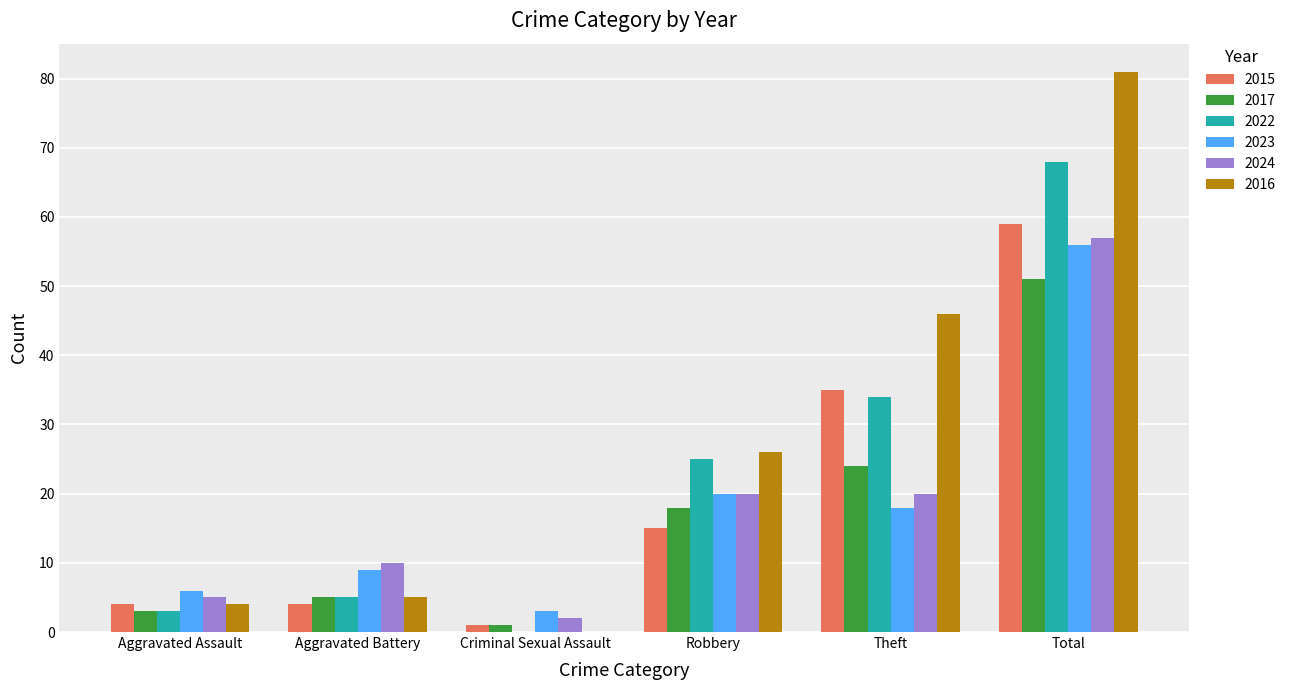

Reading left to right, transcribe all the data shown in this chart.

2015: Aggravated Assault=4	Aggravated Battery=4	Criminal Sexual Assault=1	Robbery=15	Theft=35	Total=59
2017: Aggravated Assault=3	Aggravated Battery=5	Criminal Sexual Assault=1	Robbery=18	Theft=24	Total=51
2022: Aggravated Assault=3	Aggravated Battery=5	Criminal Sexual Assault=0	Robbery=25	Theft=34	Total=68
2023: Aggravated Assault=6	Aggravated Battery=9	Criminal Sexual Assault=3	Robbery=20	Theft=18	Total=56
2024: Aggravated Assault=5	Aggravated Battery=10	Criminal Sexual Assault=2	Robbery=20	Theft=20	Total=57
2016: Aggravated Assault=4	Aggravated Battery=5	Criminal Sexual Assault=0	Robbery=26	Theft=46	Total=81